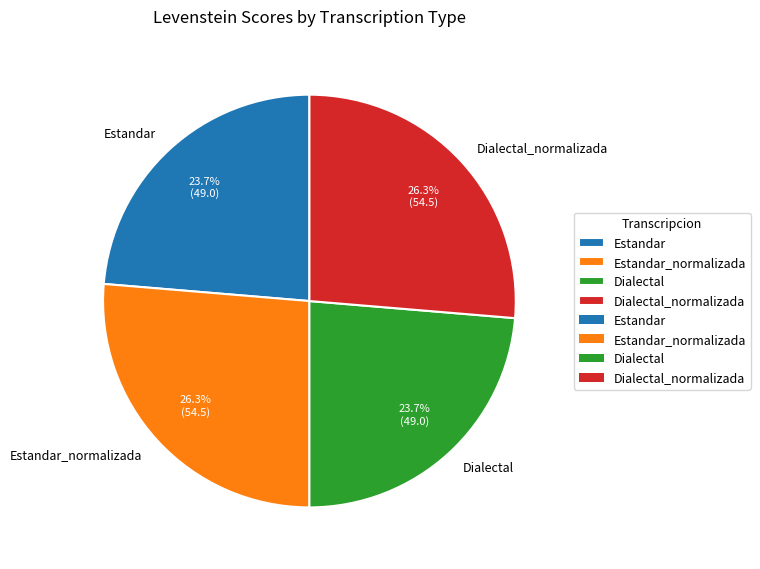

To the nearest percent, what is the difference between the Estandar and Dialectal_normalizada slice percentages?

3%